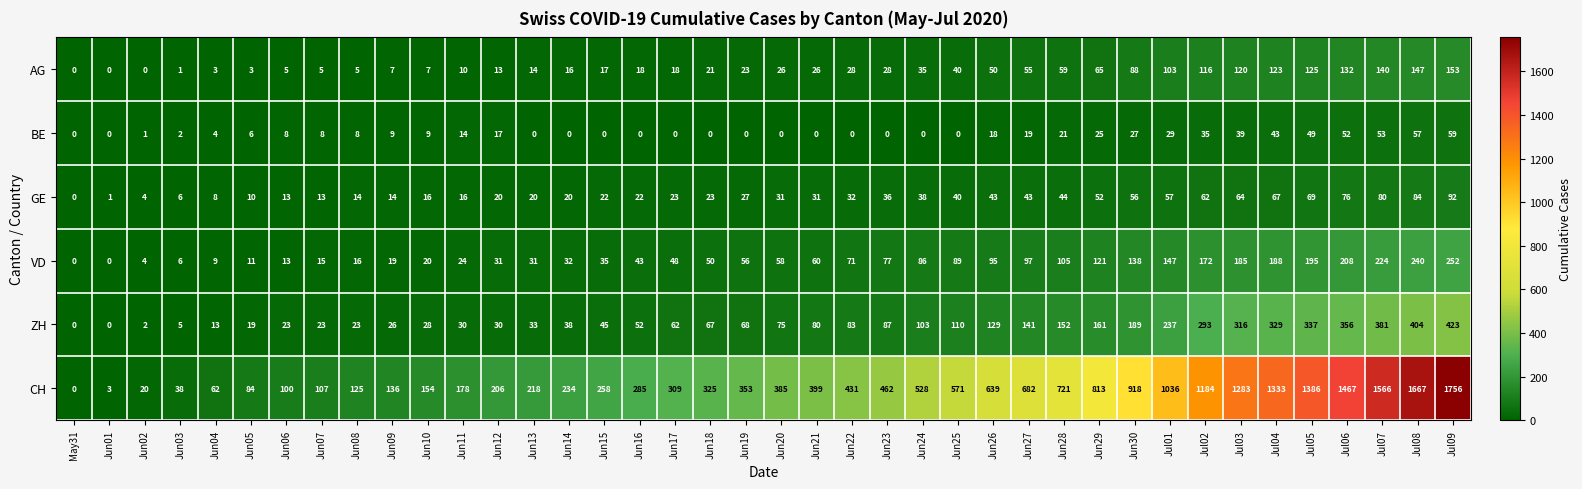

At Jun17, list the series in order from largest to smallest.

CH, ZH, VD, GE, AG, BE